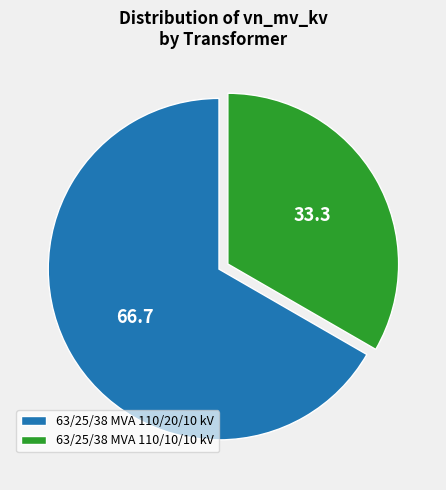

Rank the categories by value from lowest to highest.

63/25/38 MVA 110/10/10 kV, 63/25/38 MVA 110/20/10 kV